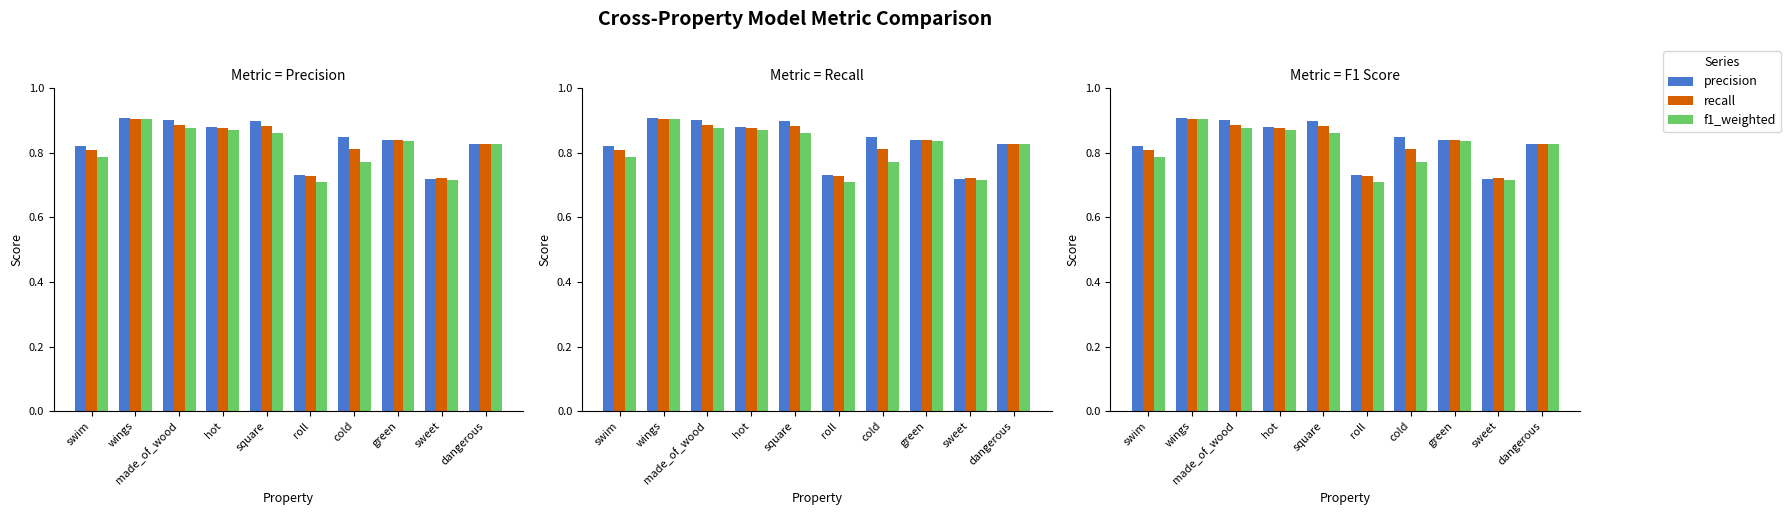

What is the label of the 2nd bar from the left?

wings